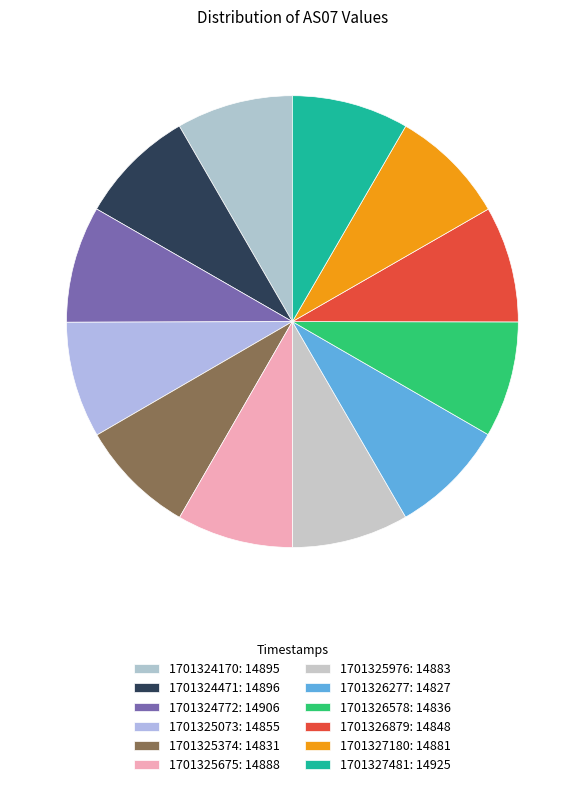

Approximately how many times larger is the value at 1701325374 compared to 1701326879?

1.0